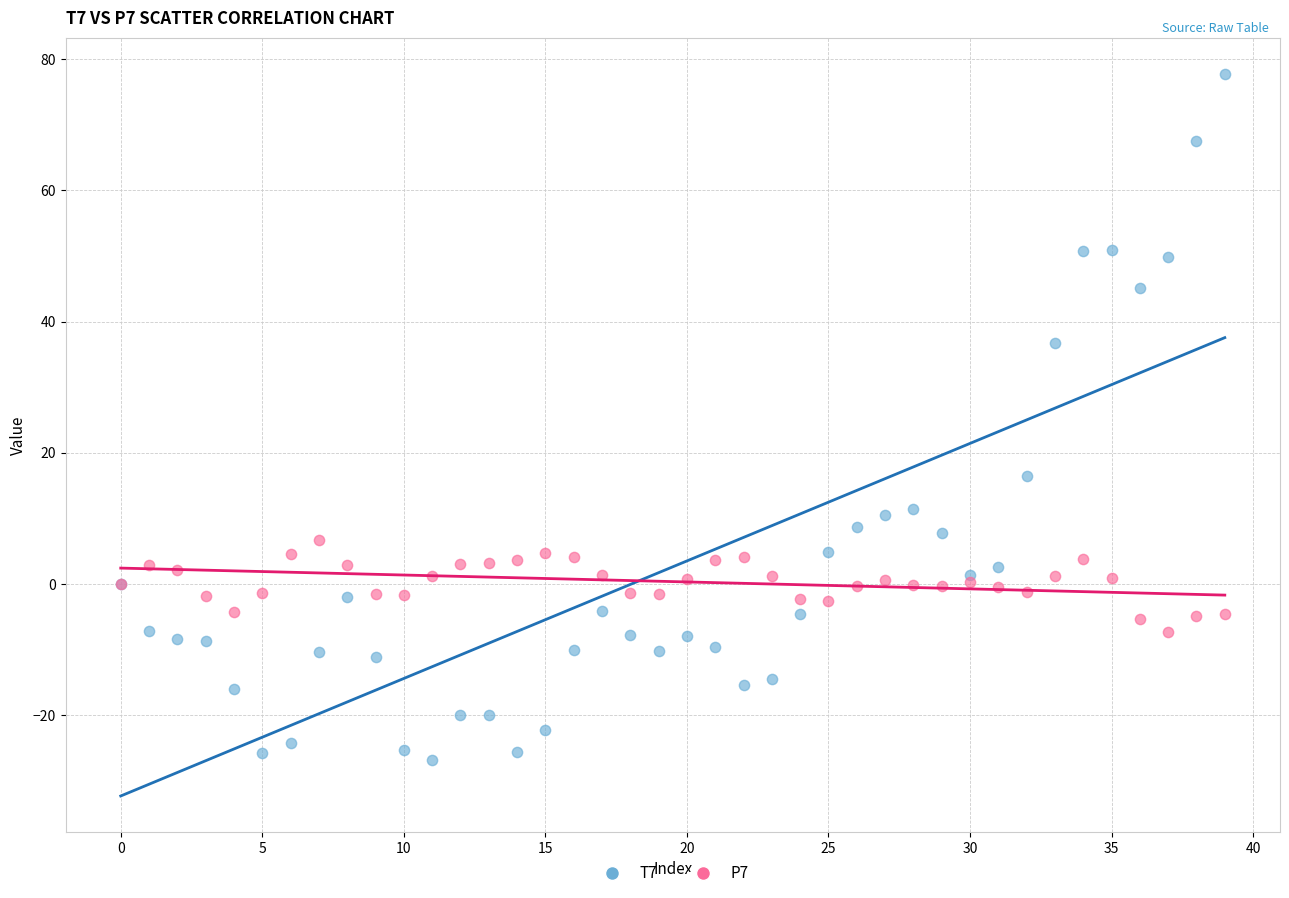

Which series has the largest Y range (max minus min)?

T7